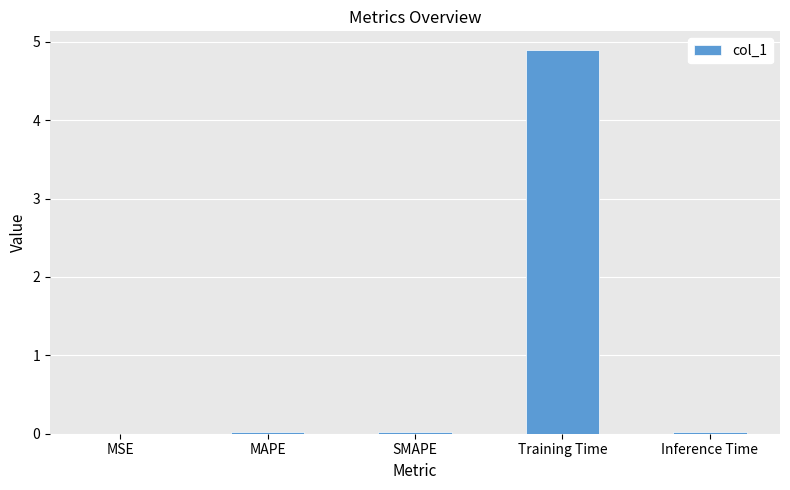

What is the sum of all values?

5.0